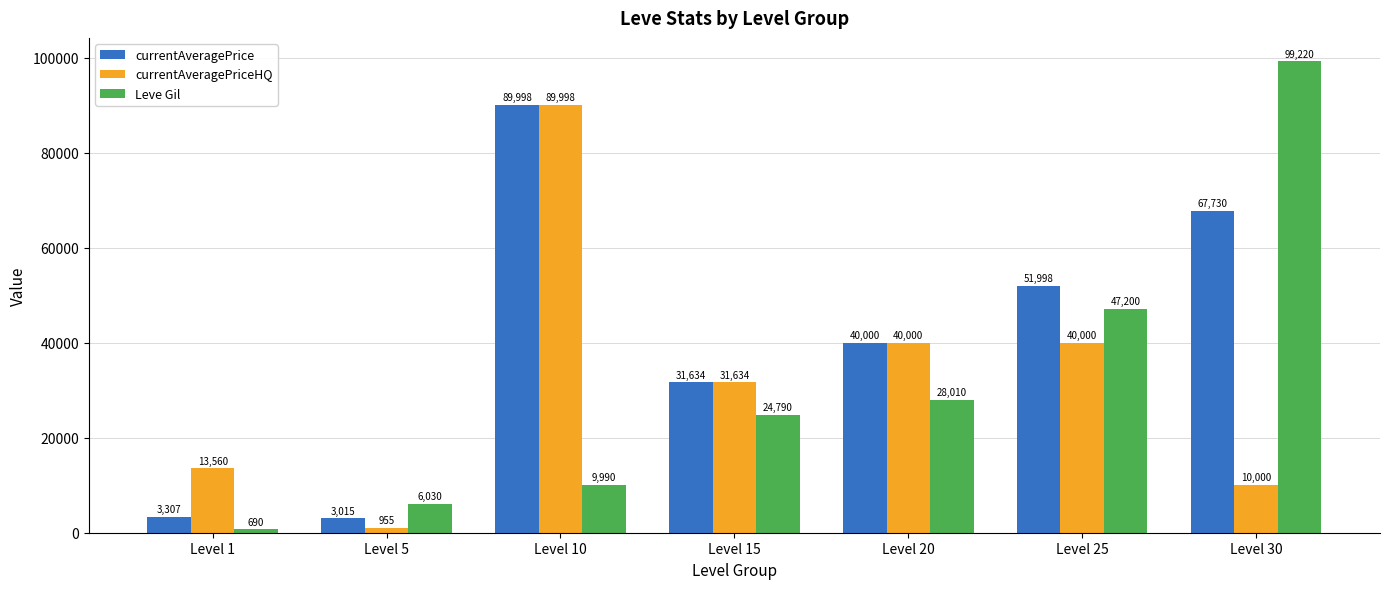

What is the maximum value for currentAveragePriceHQ?

89998.0